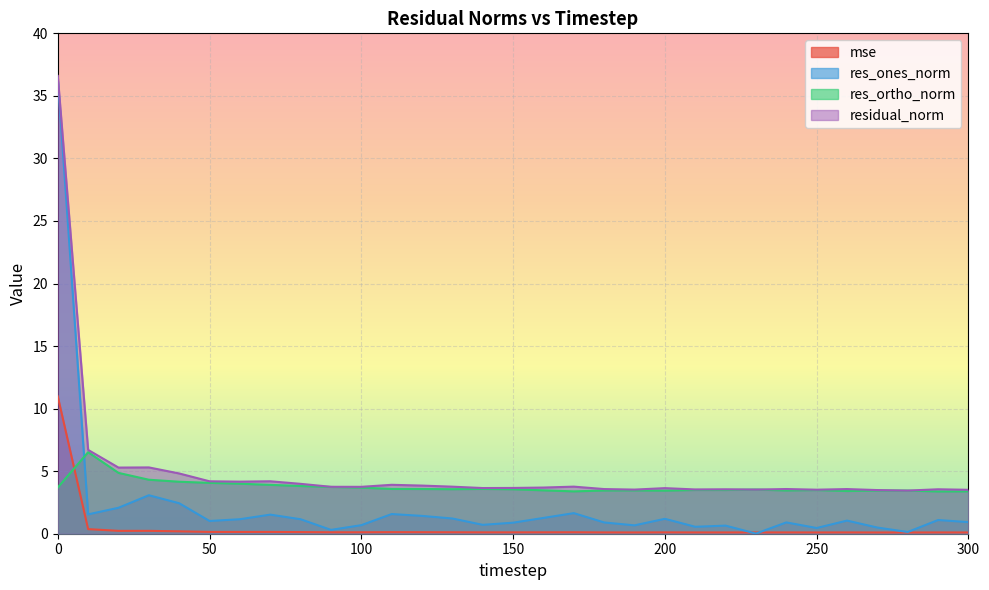

What value does the residual_norm series have at 140?

3.7